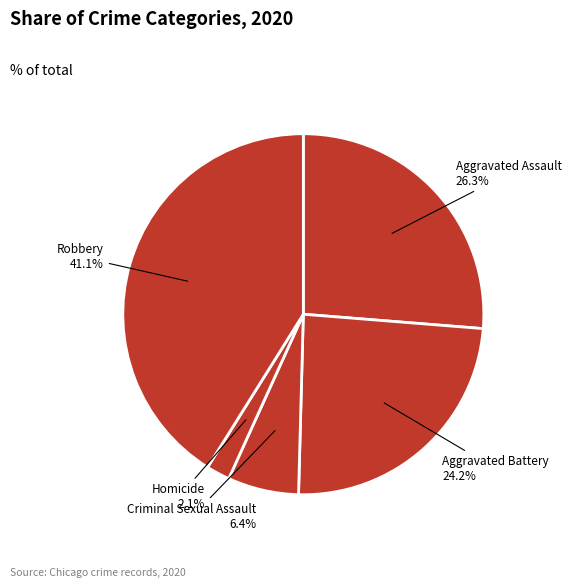

Rank the categories by value from highest to lowest.

Robbery, Aggravated Assault, Aggravated Battery, Criminal Sexual Assault, Homicide